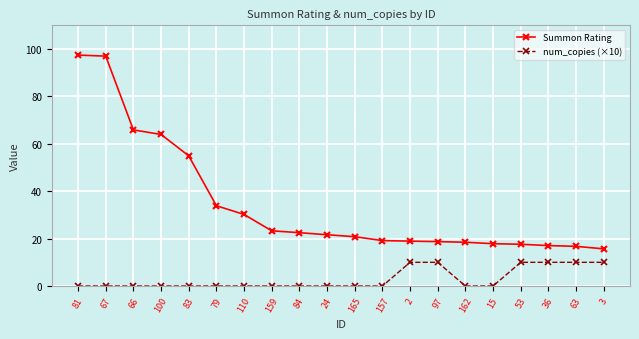

True or false: num_copies (×10) and Summon Rating cross at least once.

False